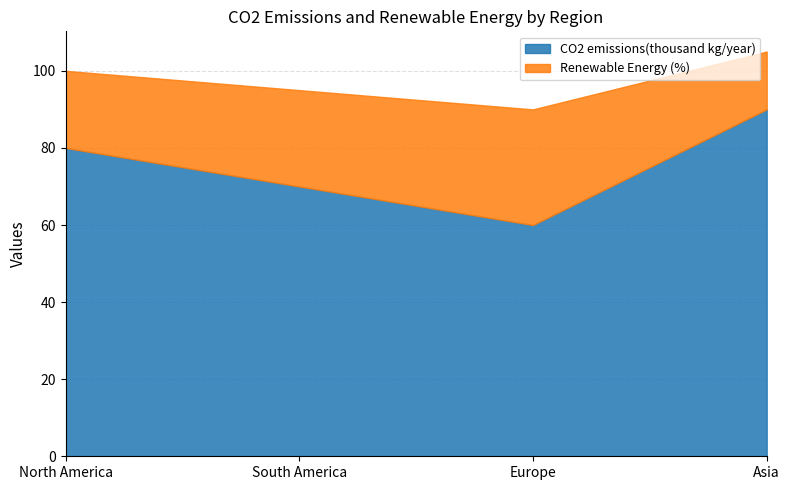

List the labels in order of CO2 emissions(thousand kg/year) value, largest first.

Asia, North America, South America, Europe